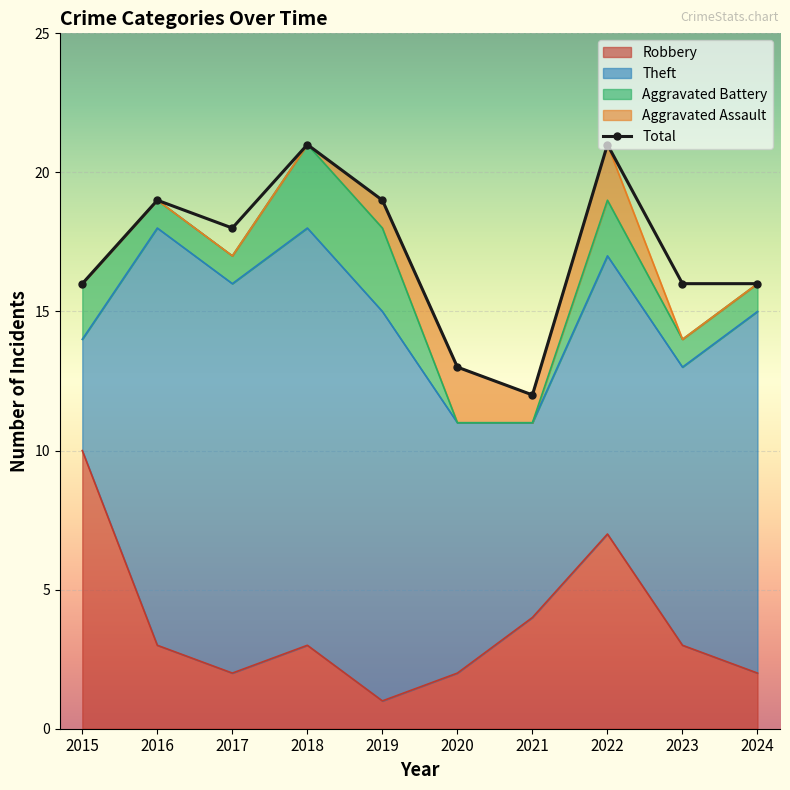

At which label does Robbery reach its peak?

2015